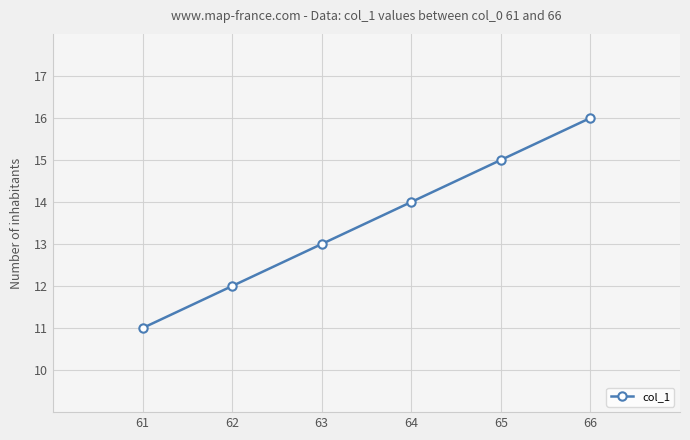

How many series are shown in this chart?

1